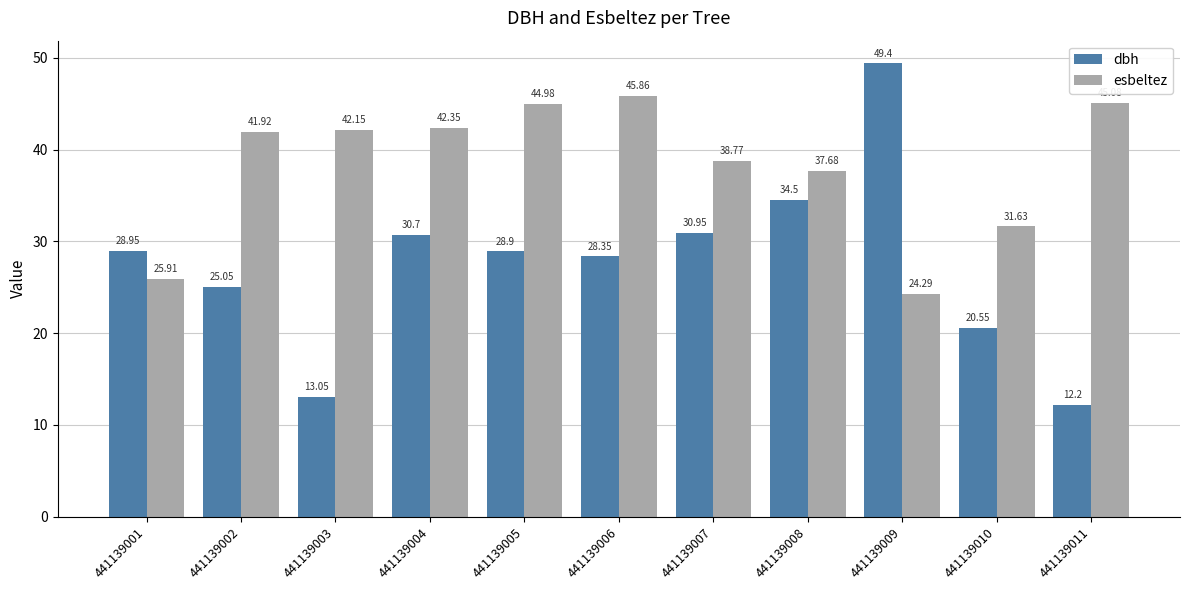

Between 441139004 and 441139010, which series saw the biggest shift?

esbeltez